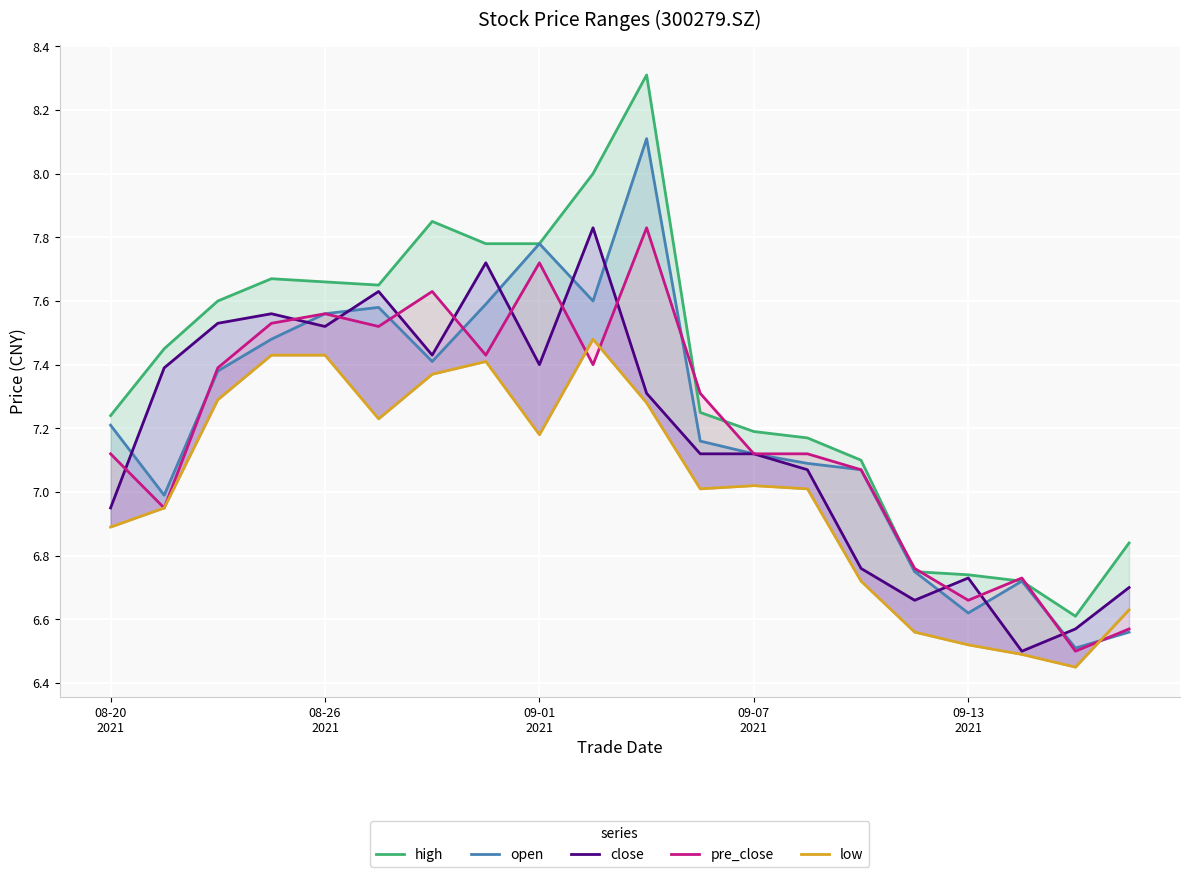

Which series has the widest spread of values?

high